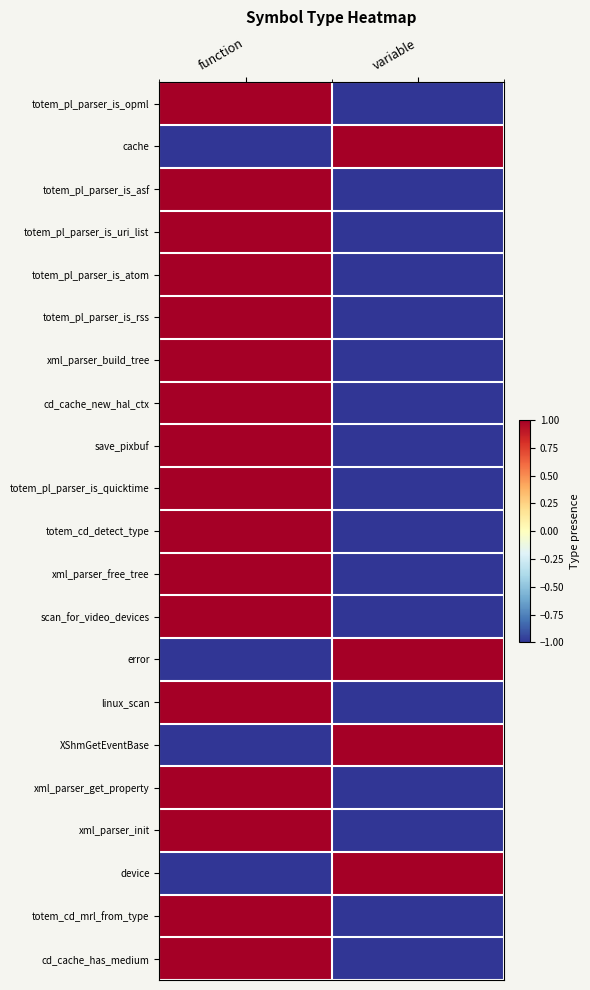

Rank the series at function from highest to lowest value.

totem_pl_parser_is_opml, totem_pl_parser_is_asf, totem_pl_parser_is_uri_list, totem_pl_parser_is_atom, totem_pl_parser_is_rss, xml_parser_build_tree, cd_cache_new_hal_ctx, save_pixbuf, totem_pl_parser_is_quicktime, totem_cd_detect_type, xml_parser_free_tree, scan_for_video_devices, linux_scan, xml_parser_get_property, xml_parser_init, totem_cd_mrl_from_type, cd_cache_has_medium, cache, error, XShmGetEventBase, device